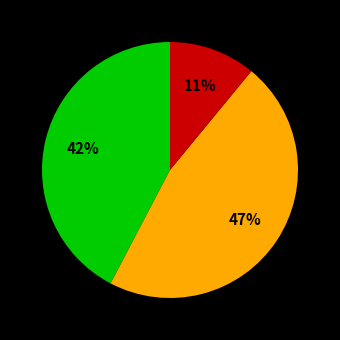

To the nearest percent, what is the difference between the largest and smallest slice percentages?

36%